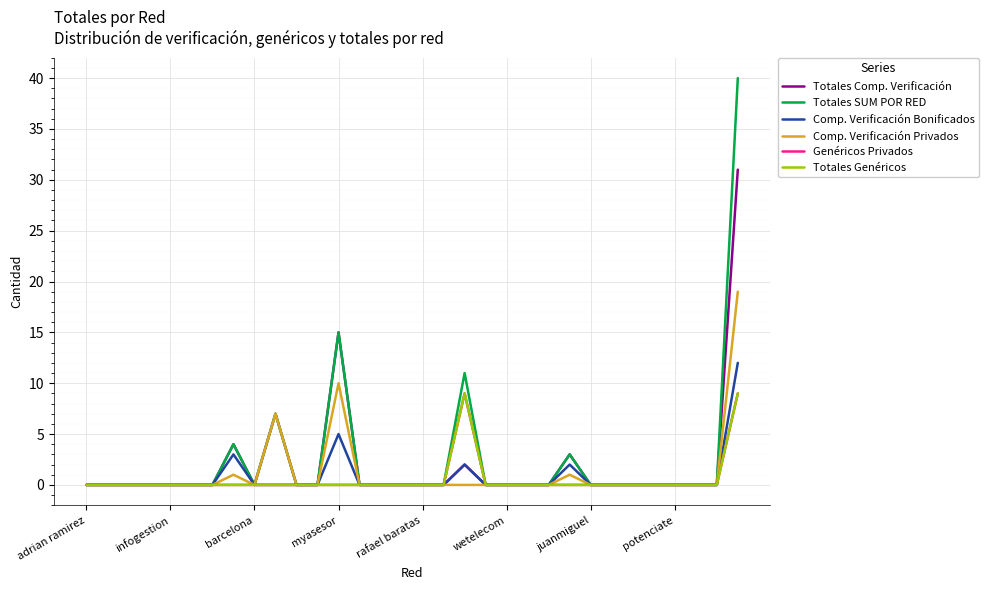

Which series has the largest range (max minus min)?

Totales SUM POR RED